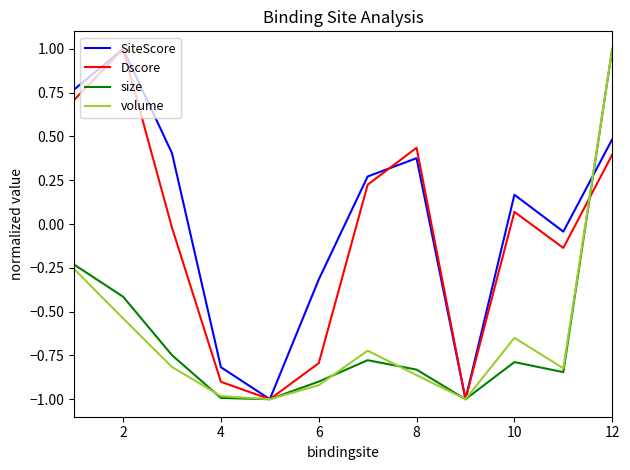

What is the lowest value of the Dscore series?

-1.0